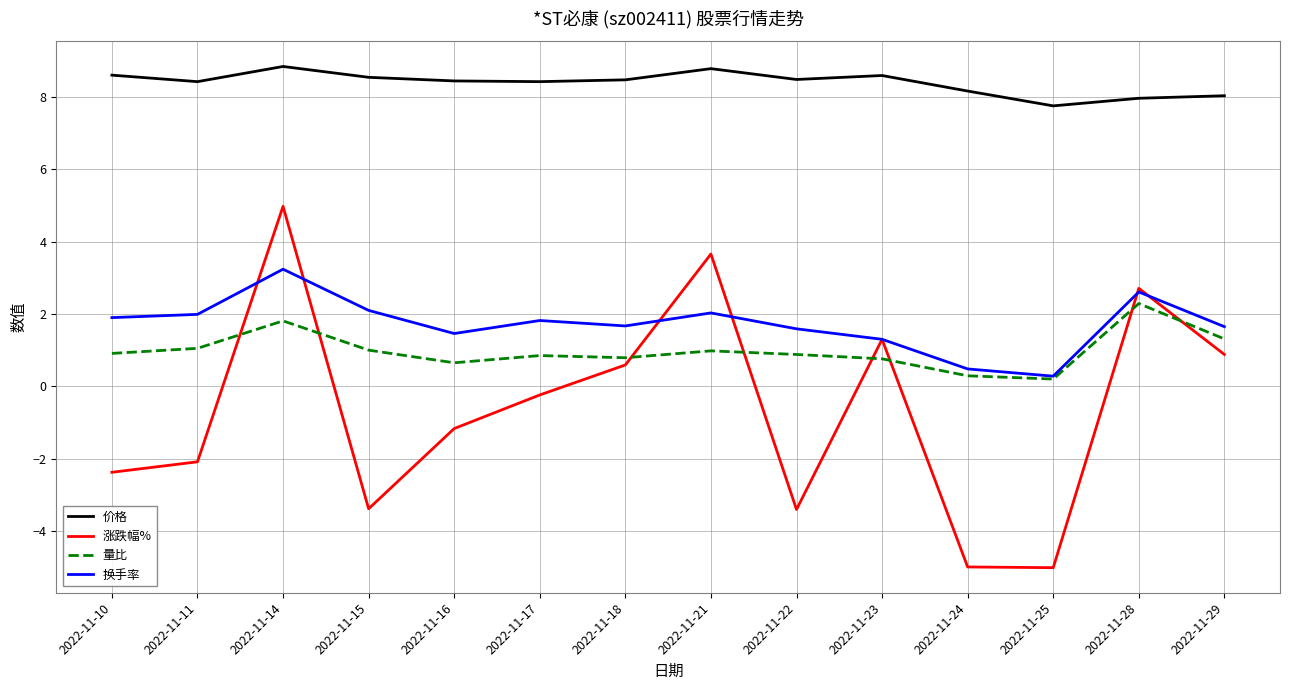

Which series has the widest spread of values?

涨跌幅%